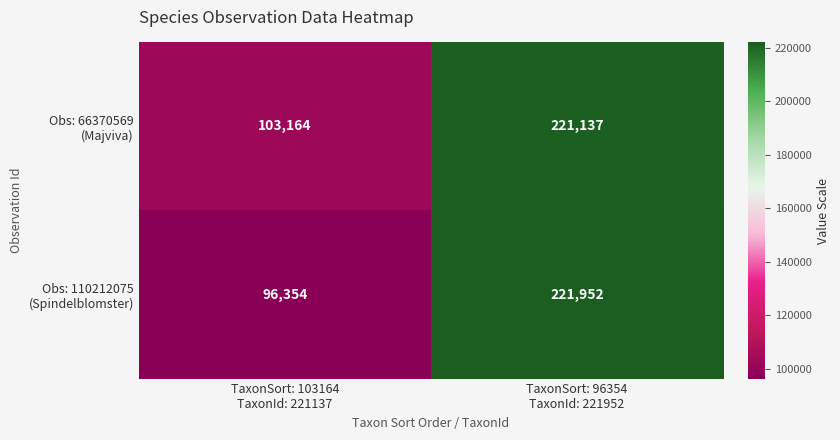

What is the minimum value shown in the chart?

96354